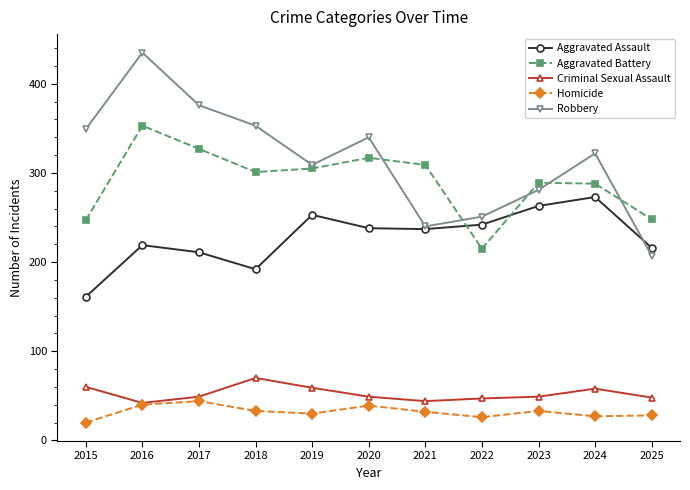

Which series changed the most between 2017 and 2025?

Robbery